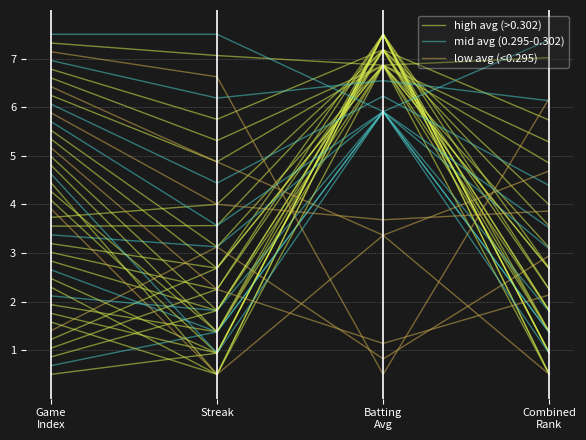

Rank the series by their average value, from lowest to highest.

low avg (<0.295), mid avg (0.295-0.302), high avg (>0.302)